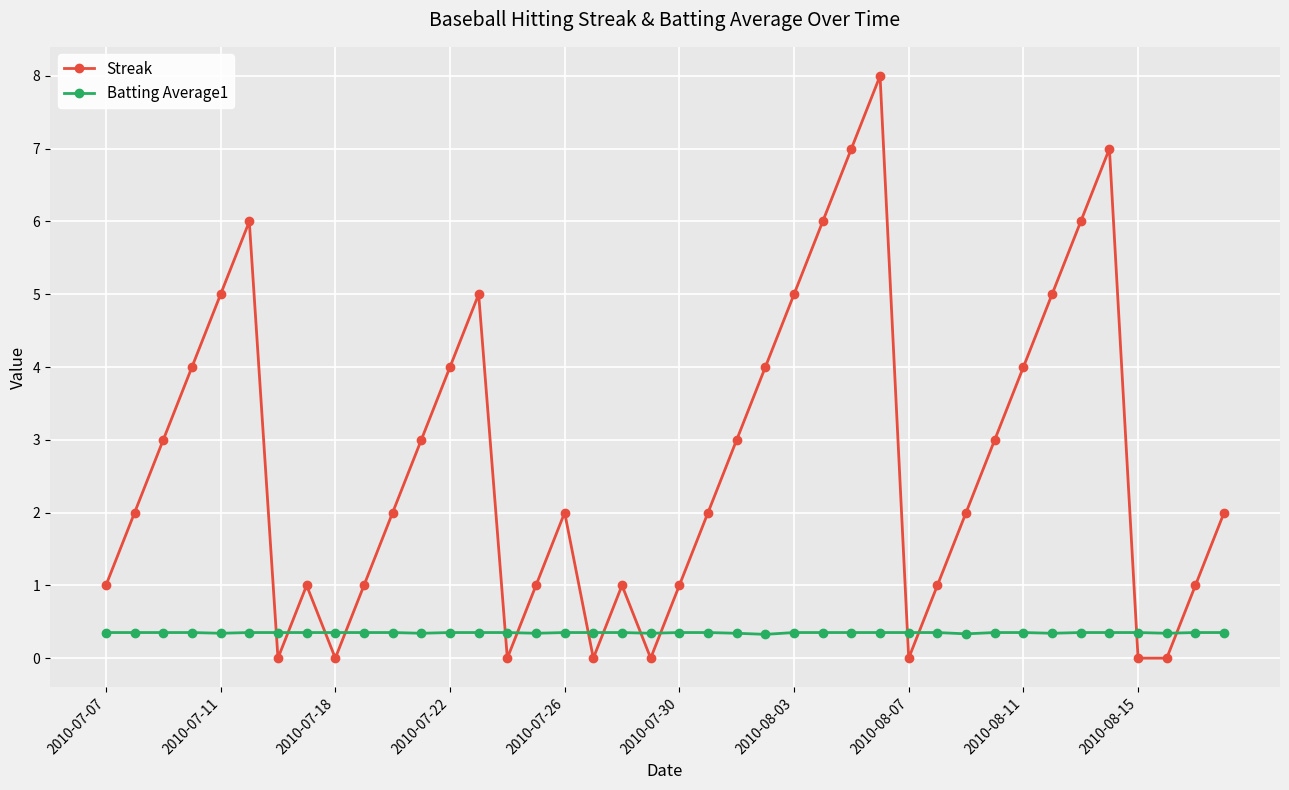

How many distinct data groups are displayed?

2